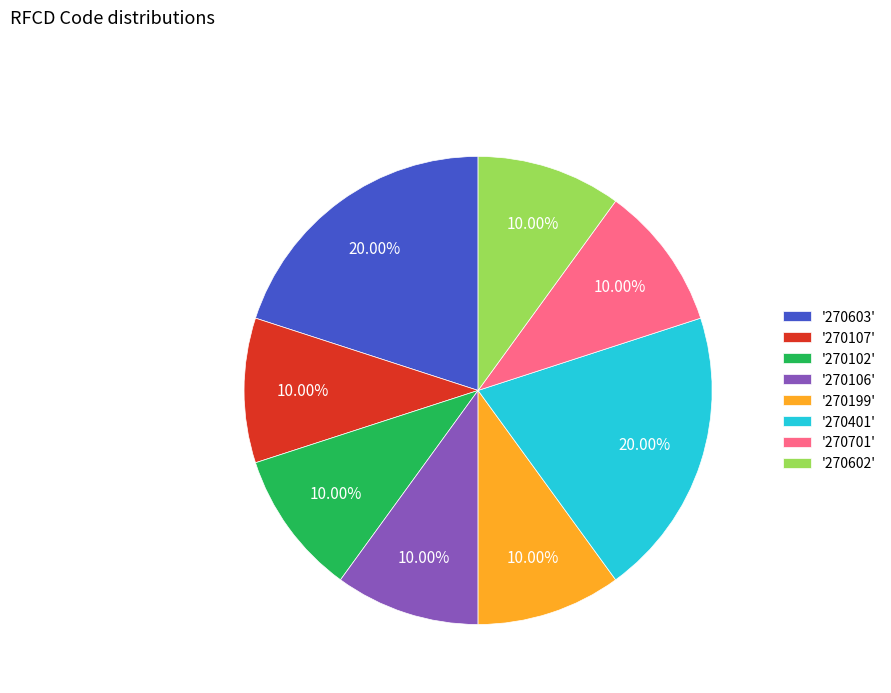

Count the number of slices in the pie.

8